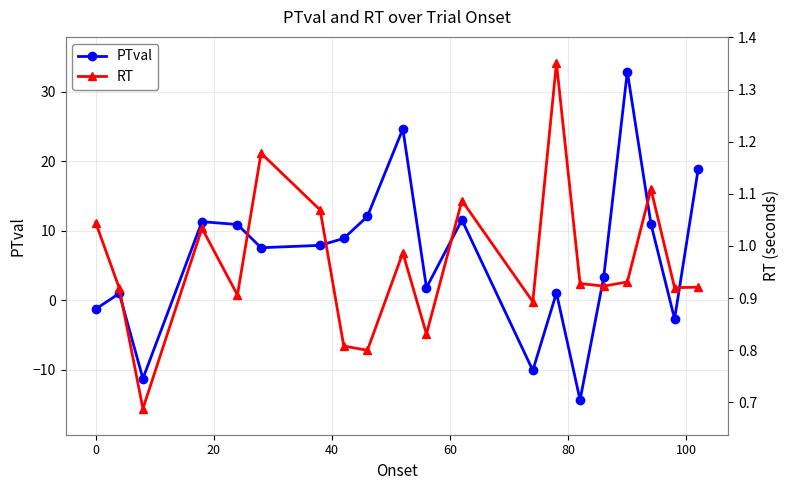

How many values in the PTval series are below 7?

9